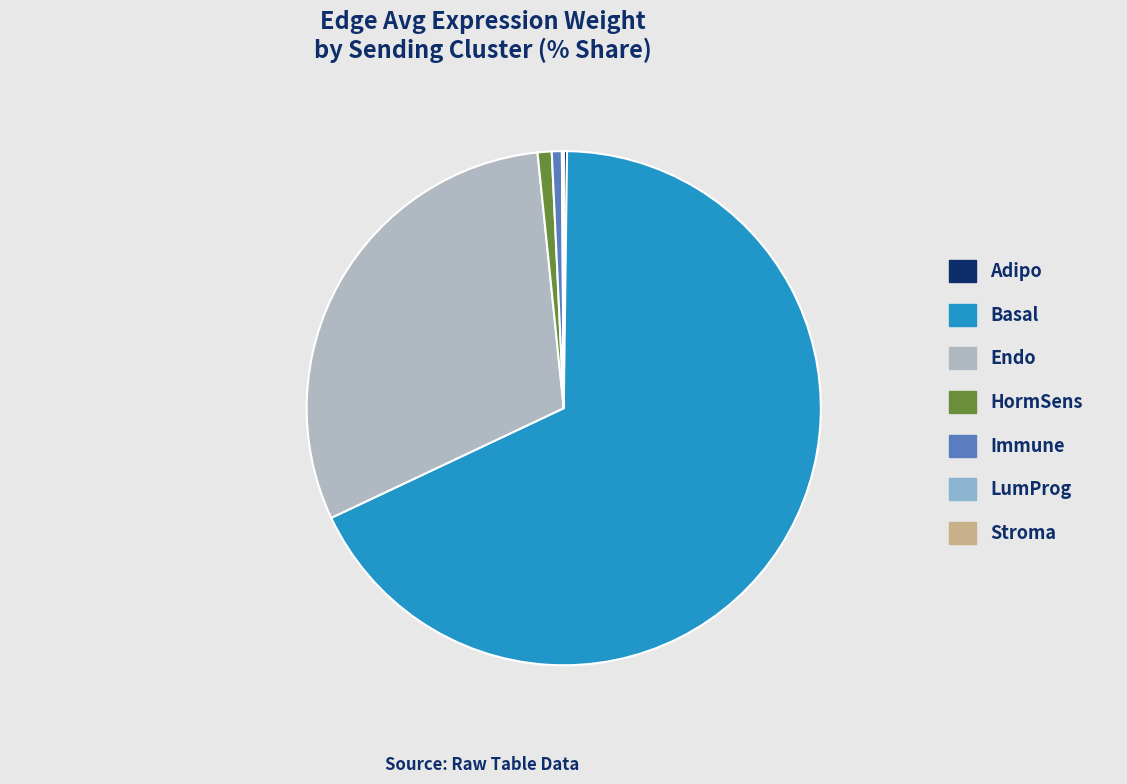

What is the largest slice in the pie chart?

Basal